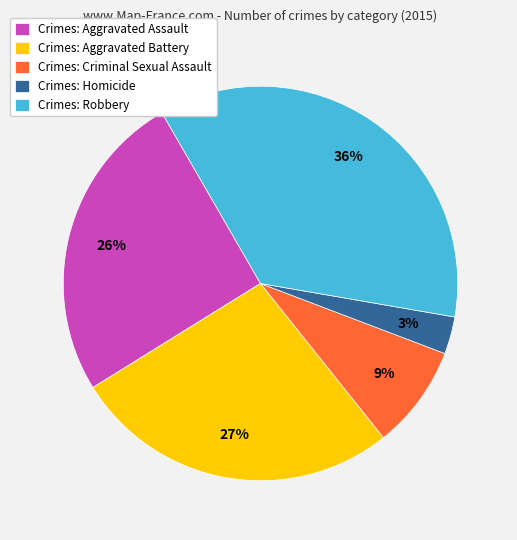

Is there any slice that represents more than half of the pie?

No